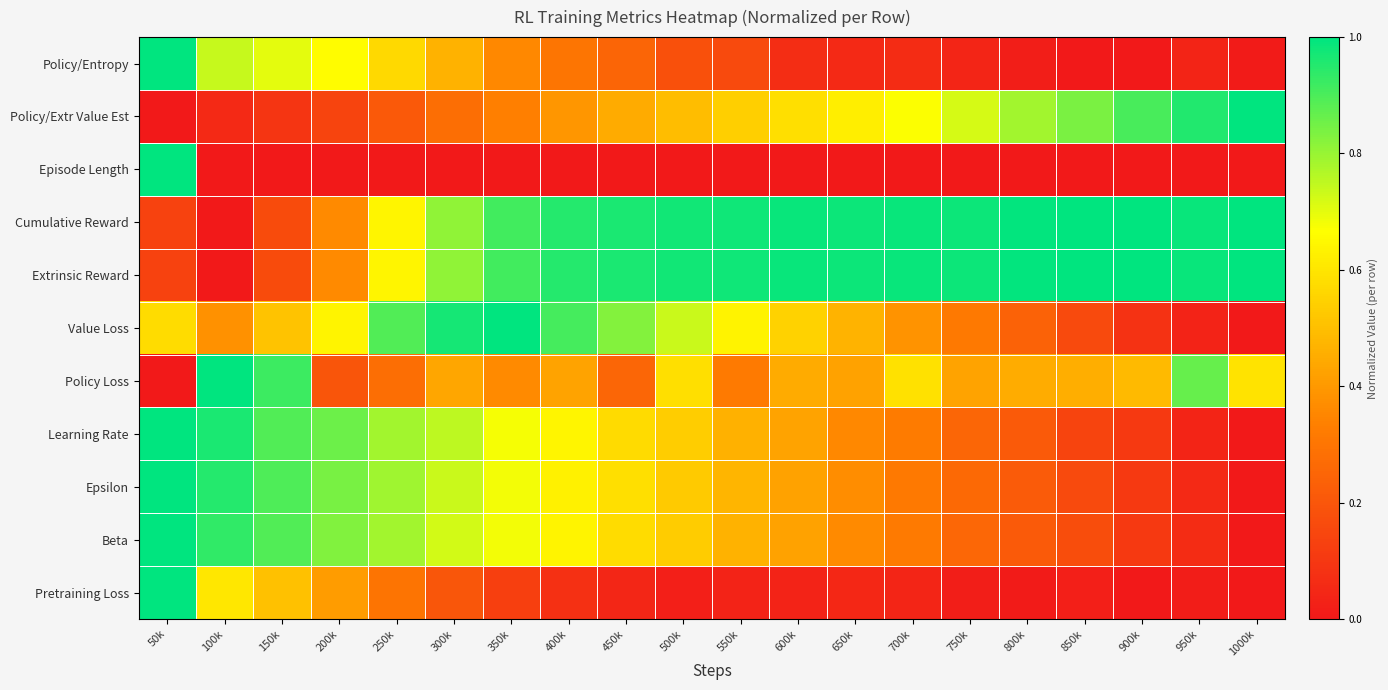

At which category is the sum across all series the highest?

50k